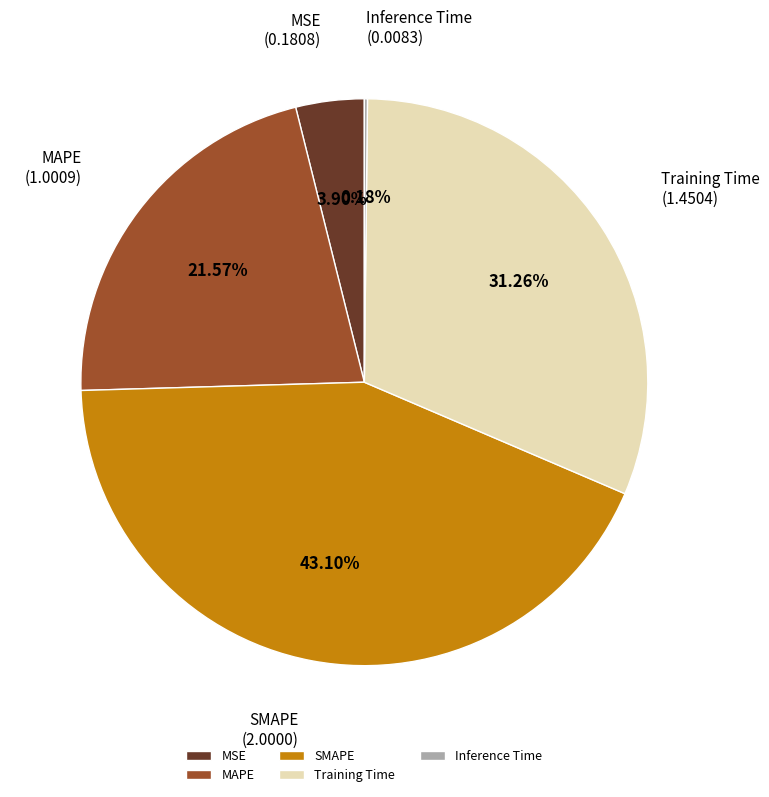

Which slice is the largest?

SMAPE